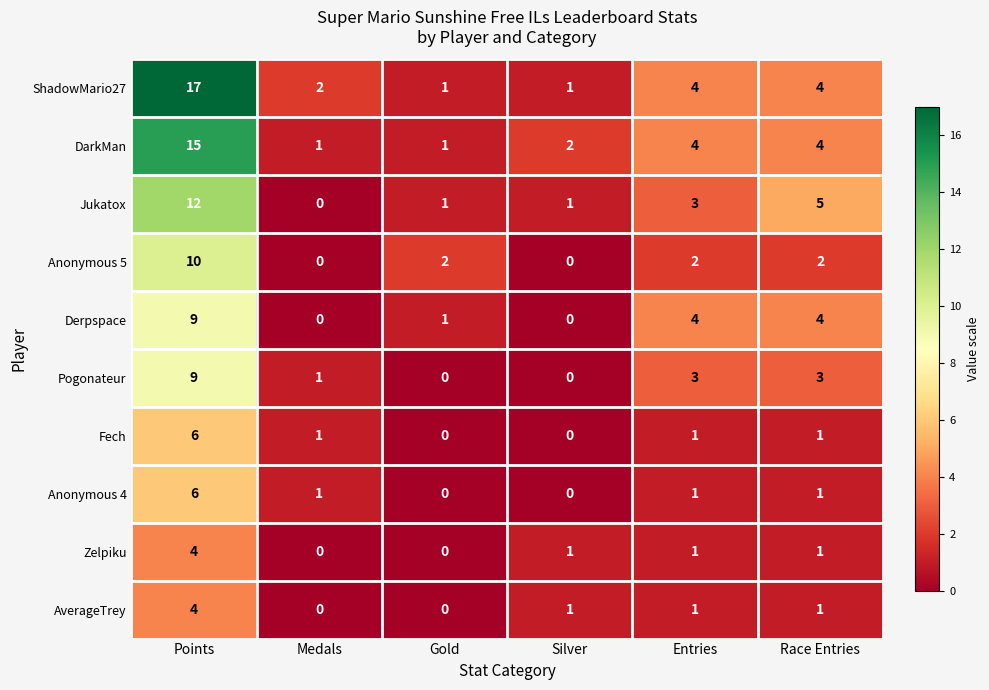

Where does the Anonymous 4 series first go above 1?

Points